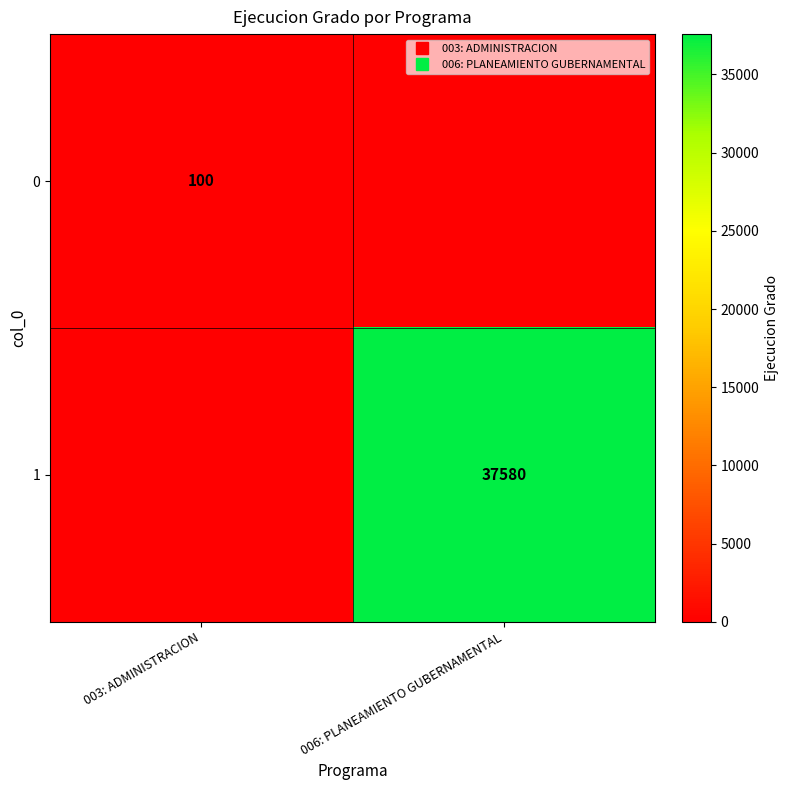

Which has a higher value, 006: PLANEAMIENTO GUBERNAMENTAL or 003: ADMINISTRACION?

003: ADMINISTRACION